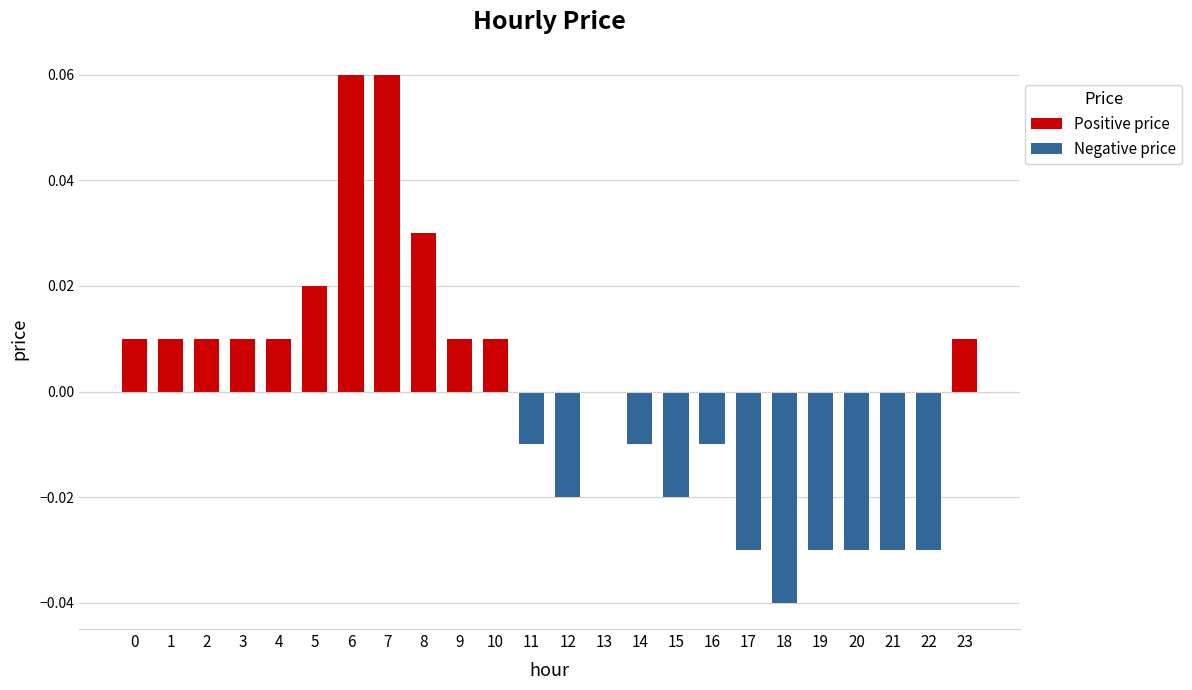

How many values exceed 0?

12